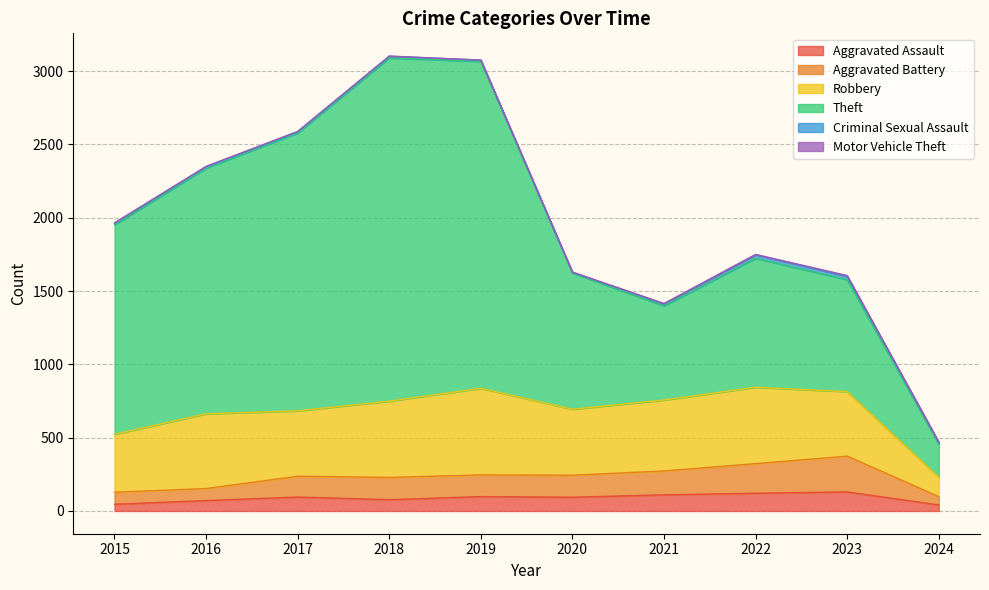

What is the sum of the Aggravated Assault values at 2020 and 2015?

140